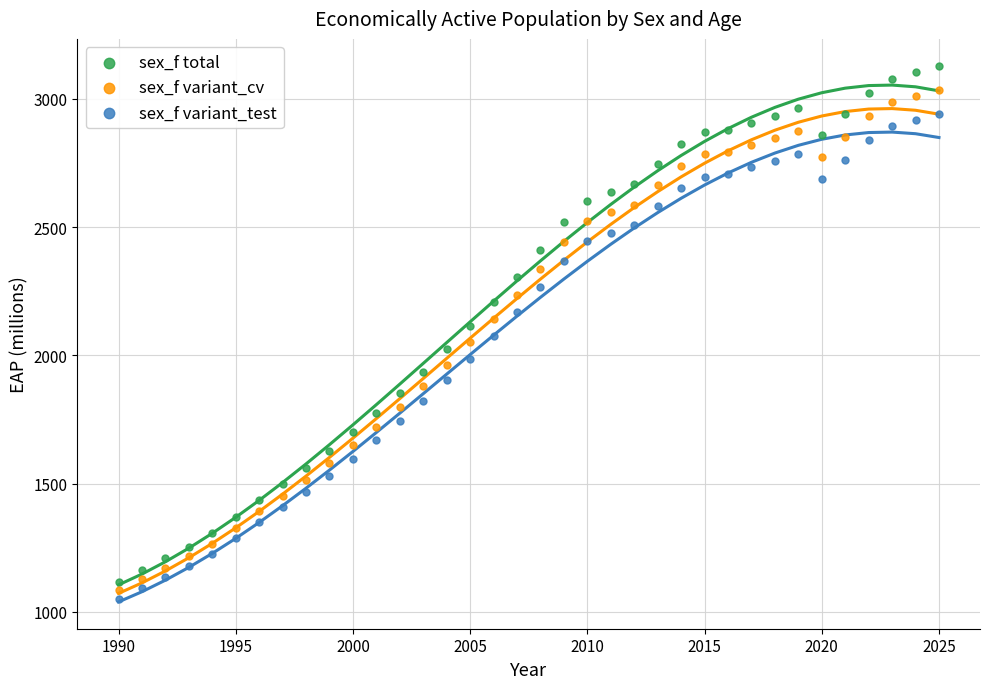

Which series reaches the maximum Y coordinate?

sex_f total